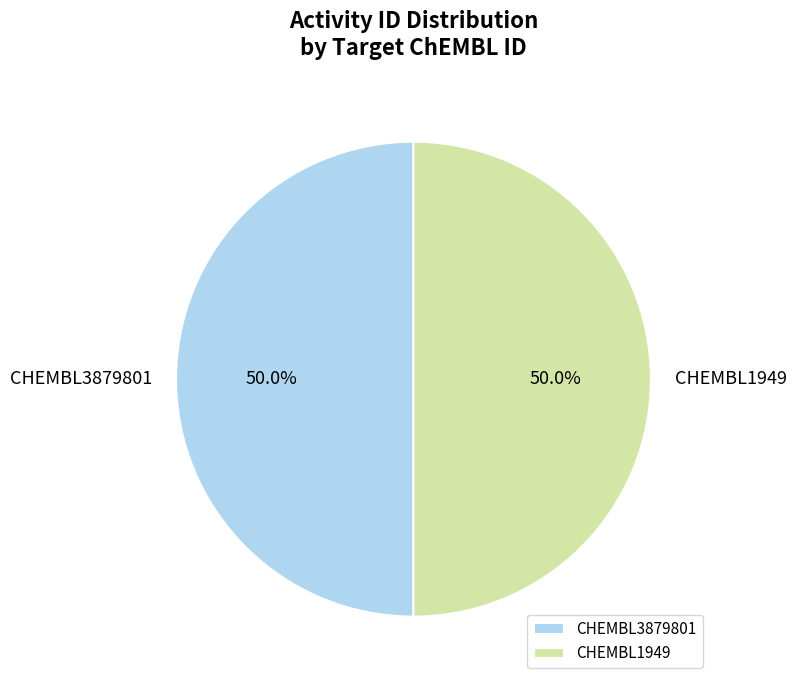

How many segments does this pie chart have?

2